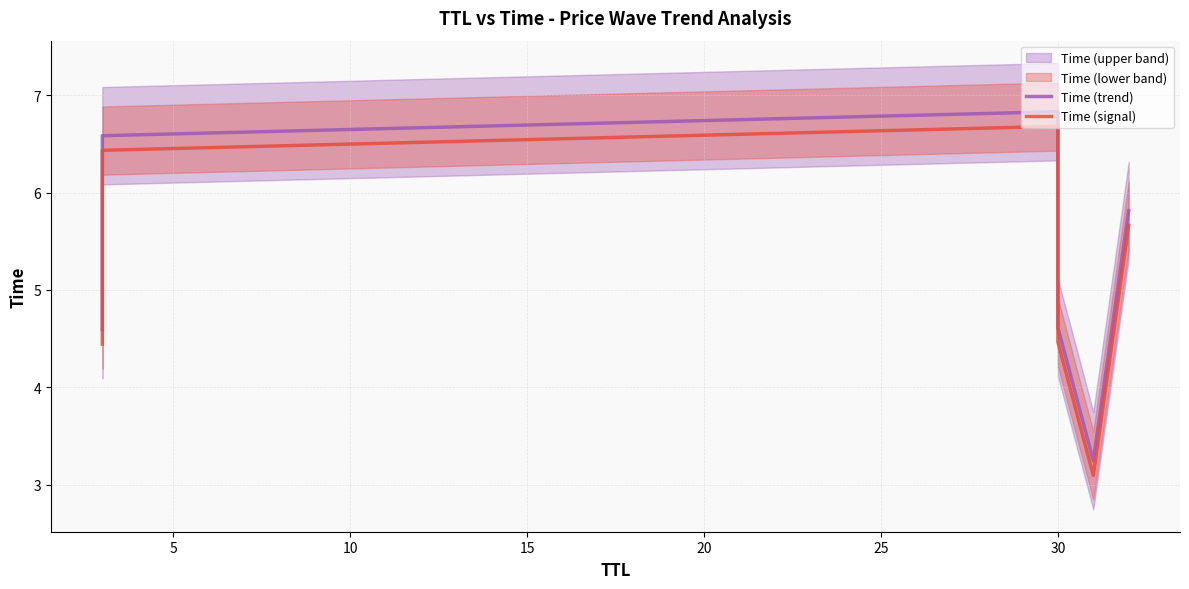

What is the difference between the maximum and second lowest values in the Time (trend) series?

2.2